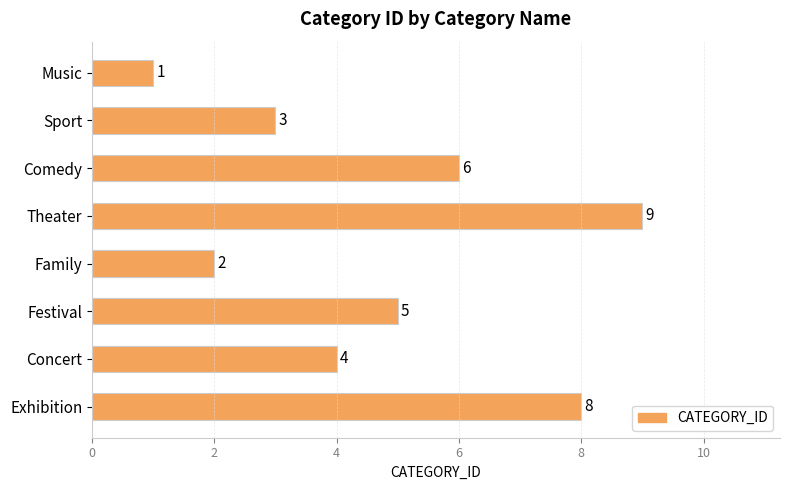

What is the difference between the maximum and minimum values?

8